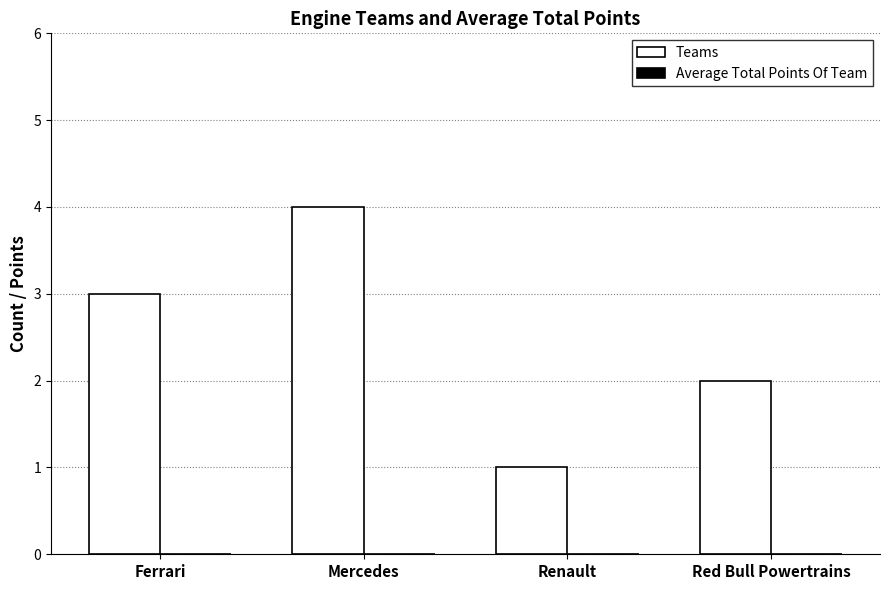

Reading left to right, what are all the values shown in this chart?

Ferrari=3	Mercedes=4	Renault=1	Red Bull Powertrains=2